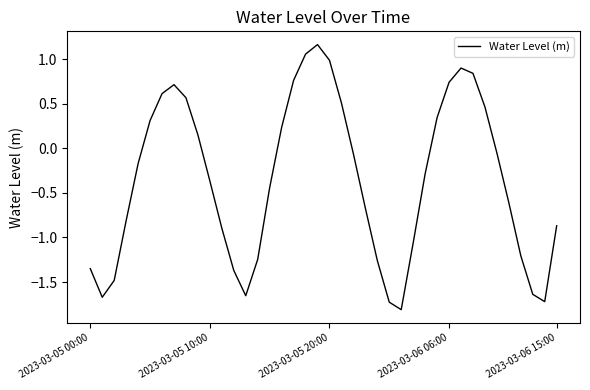

What is the difference between the maximum and minimum values?

3.0